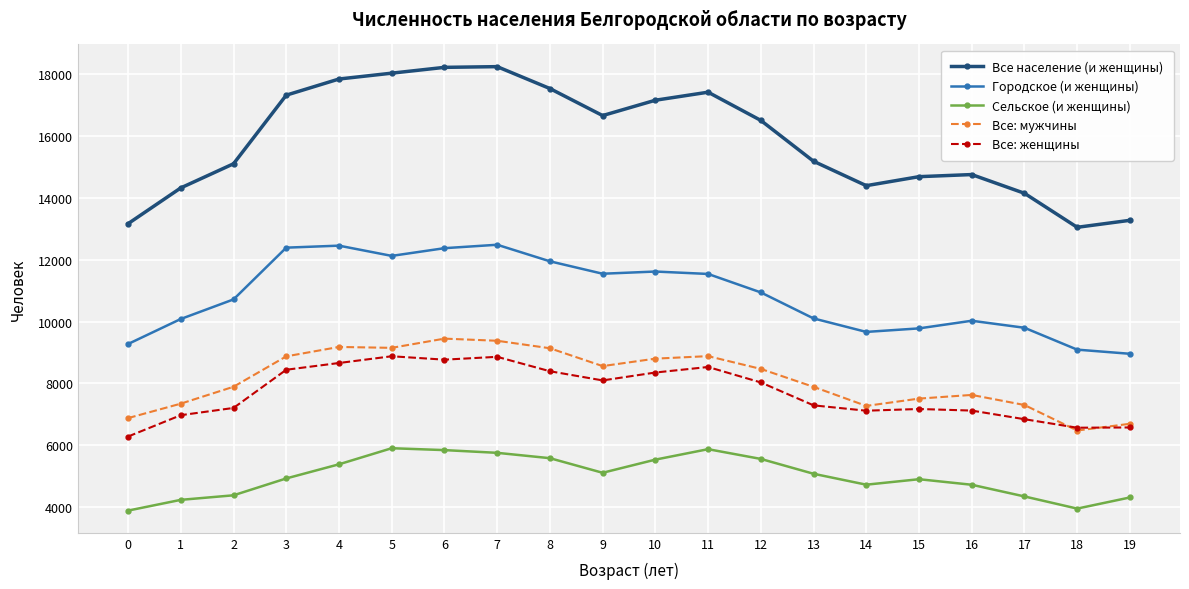

What is the smallest value displayed?

3890